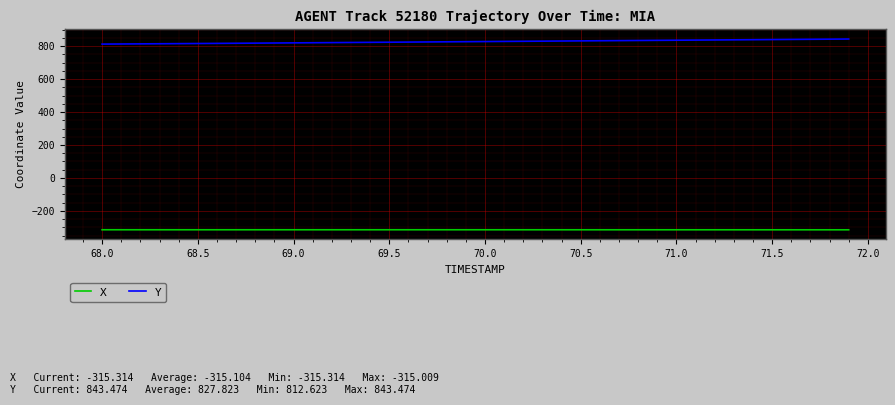

True or false: Y and X cross at least once.

False